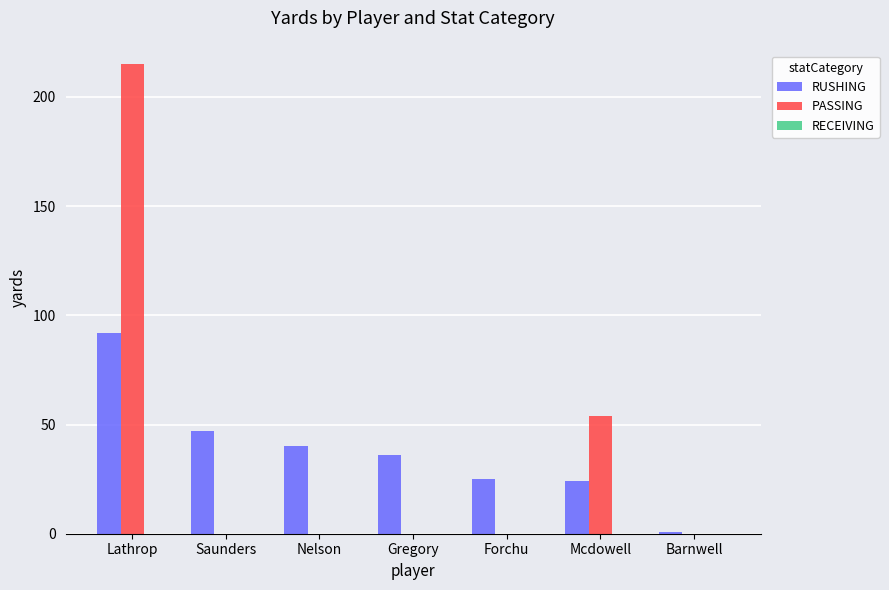

How many groups of bars are there?

7